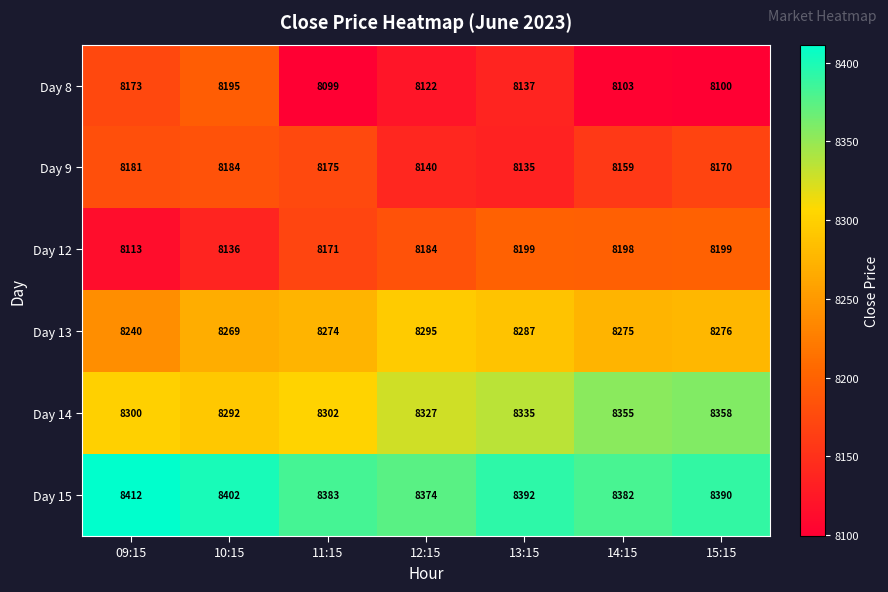

What value does the Day 8 series have at 14:15?

8103